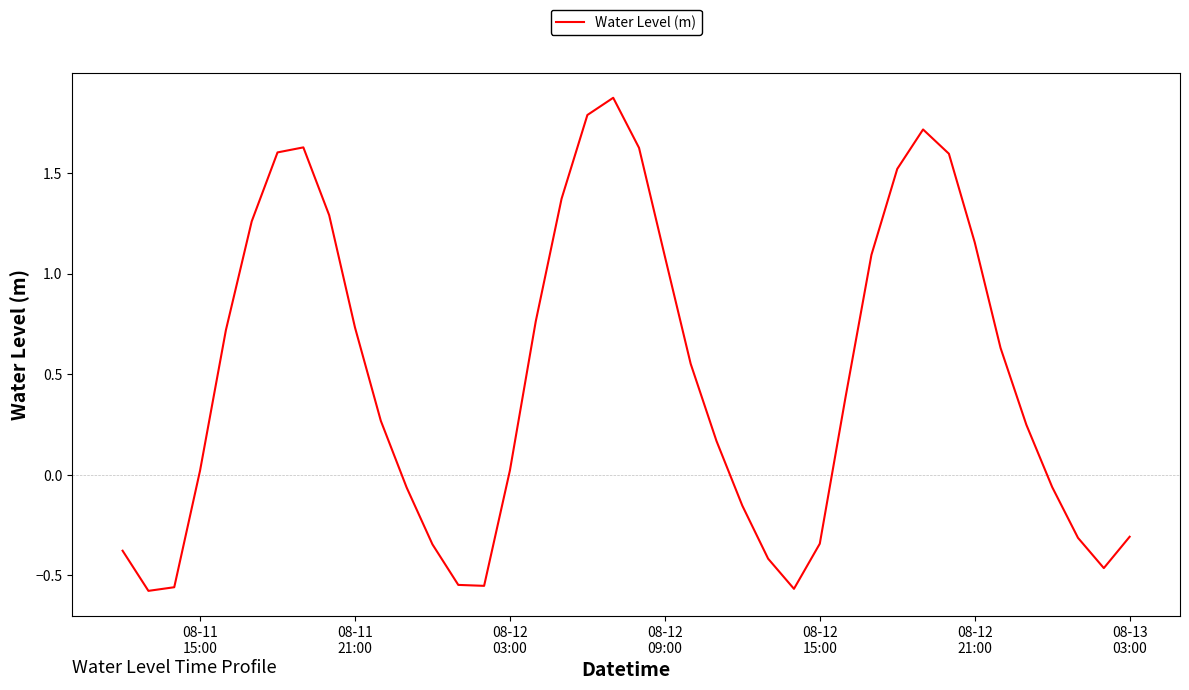

Does the chart display data point markers on the line(s)?

No